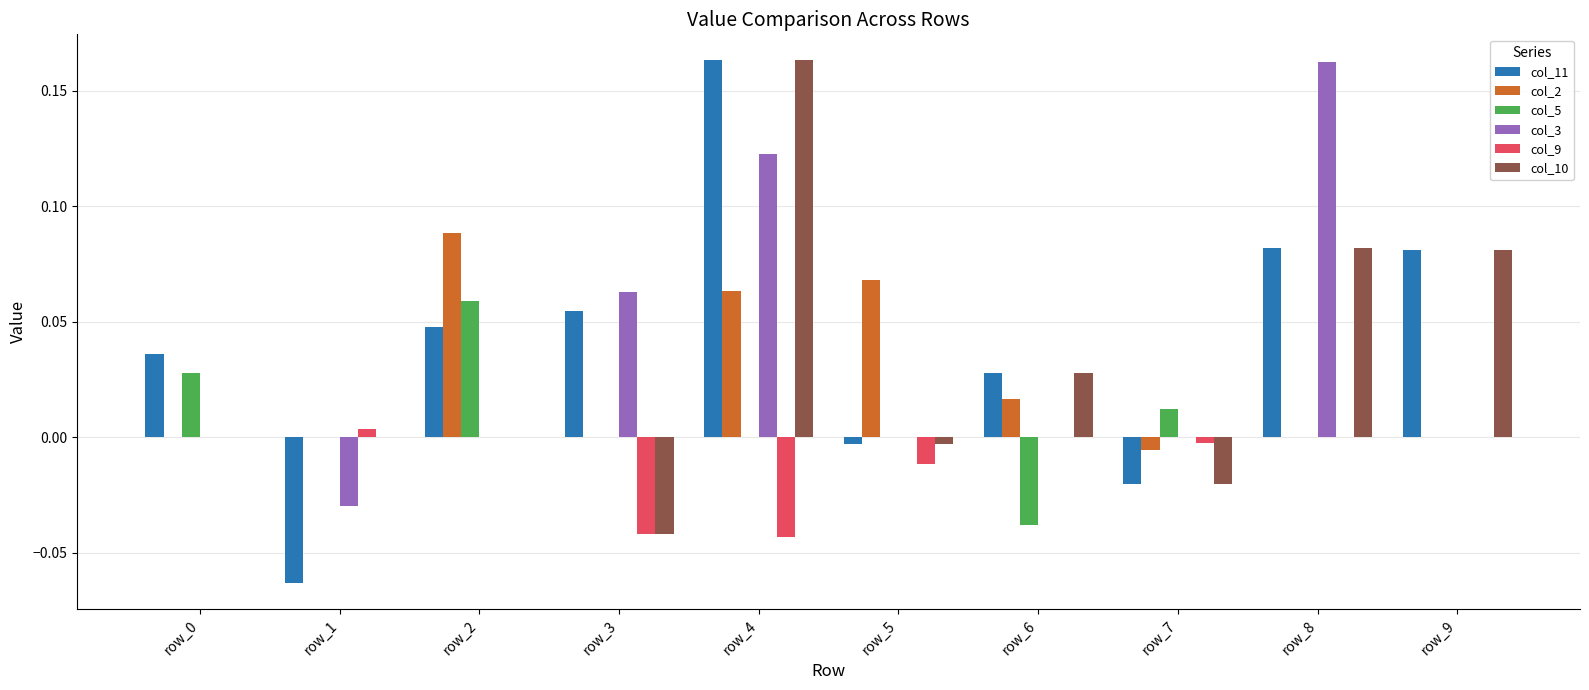

What is the sum of all col_11 values?

0.4